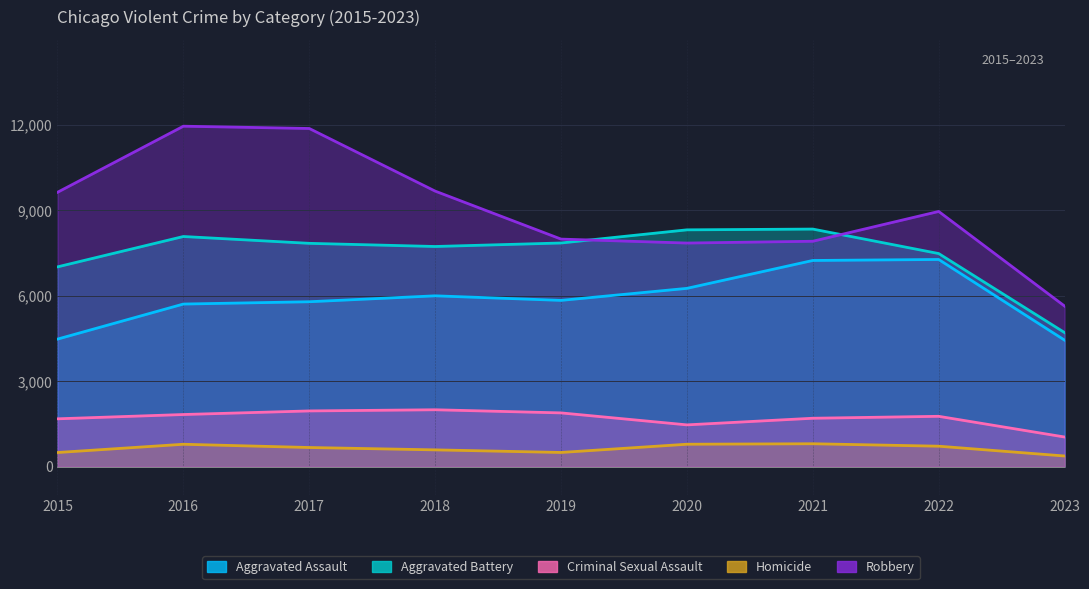

How many data points does each series have?

9